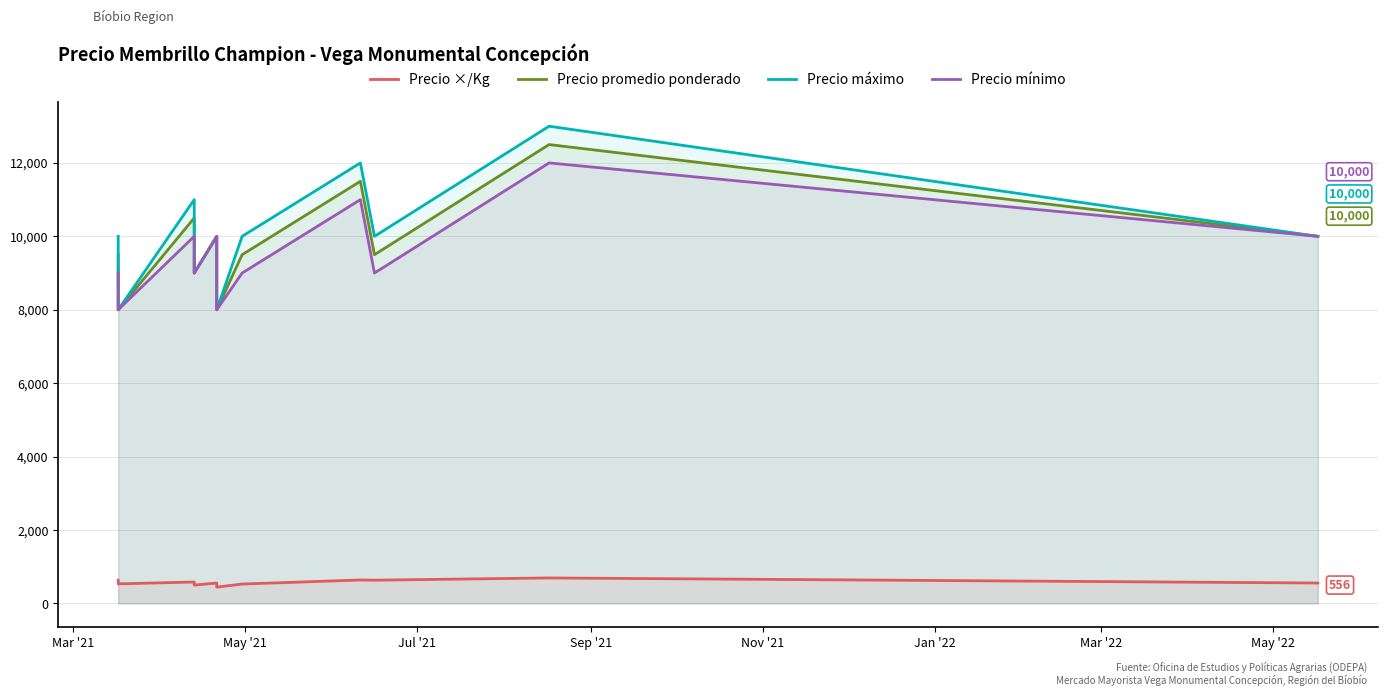

What is the average value of the Precio máximo series?

10091